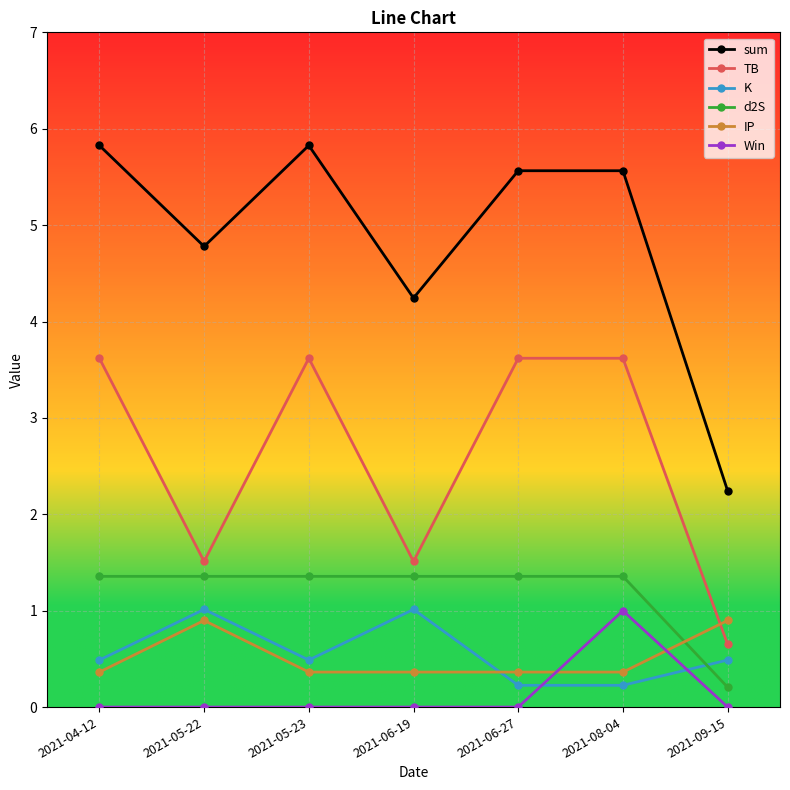

True or false: d2S and sum intersect in this chart.

False